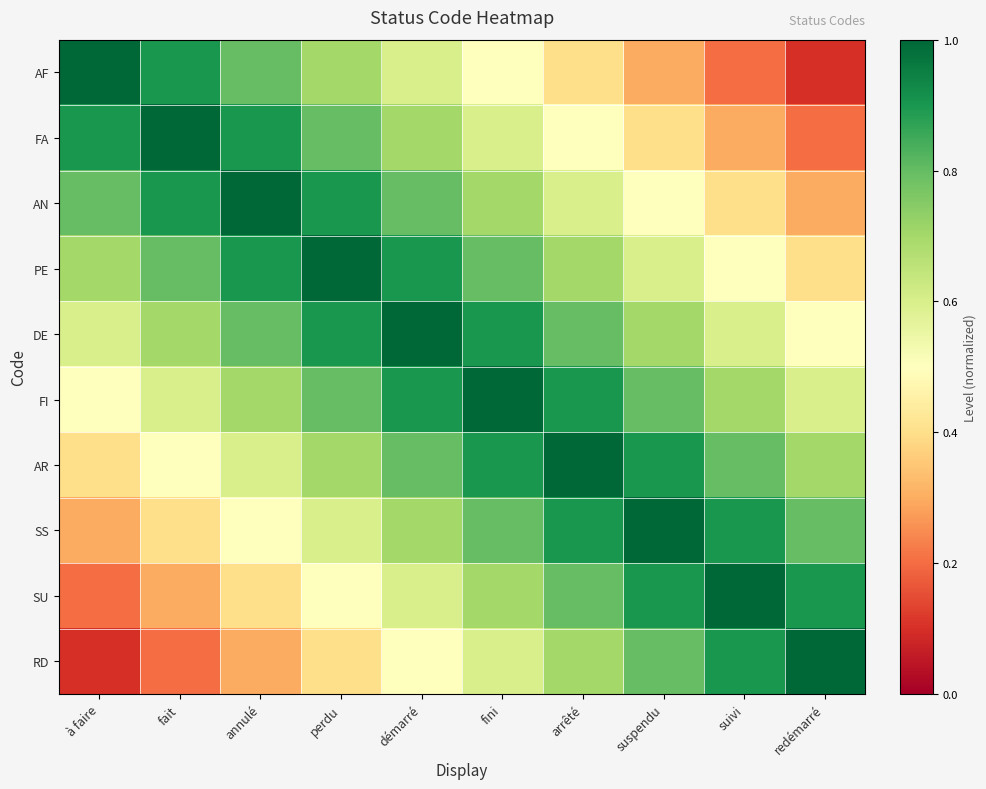

What is the maximum value shown in the chart?

1.0